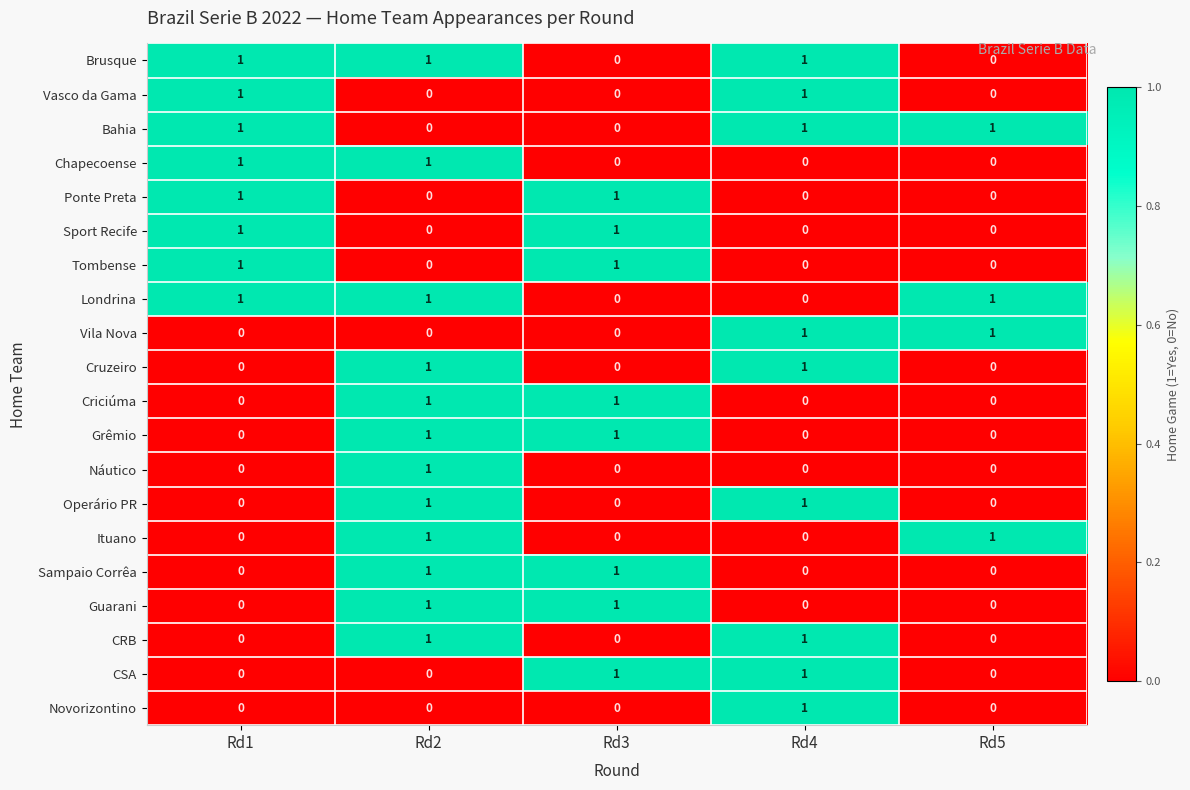

True or false: Ituano has a value of 2 at Rd2.

False